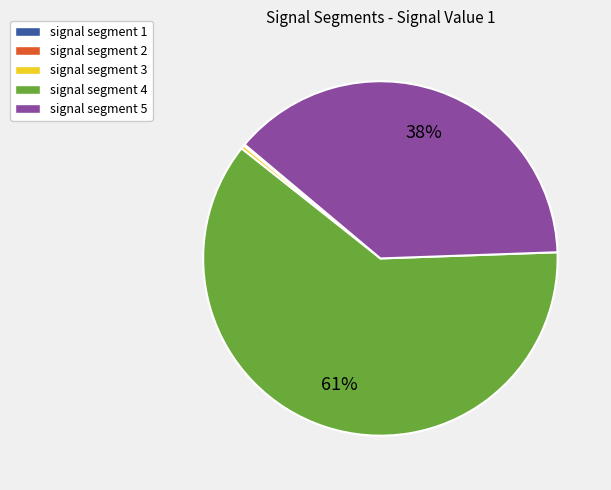

Which slice is the largest?

signal segment 4